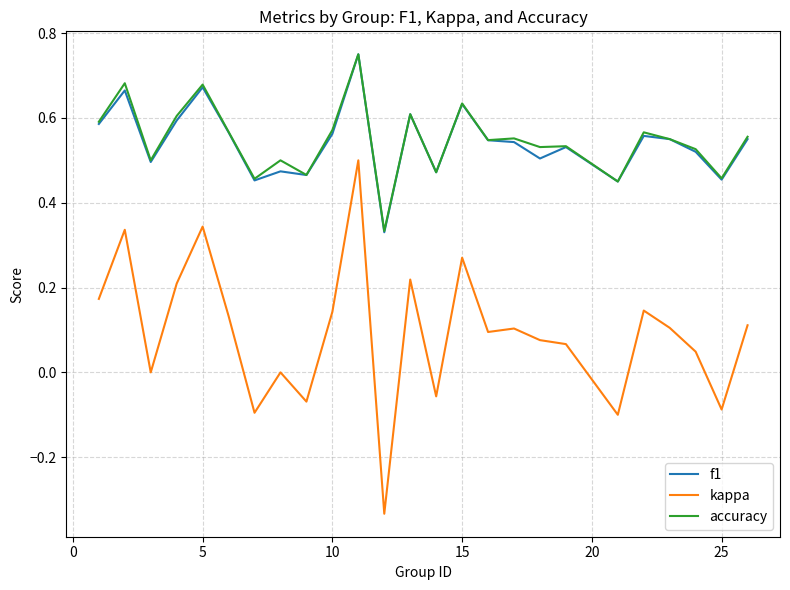

How many lines are shown in the chart?

3